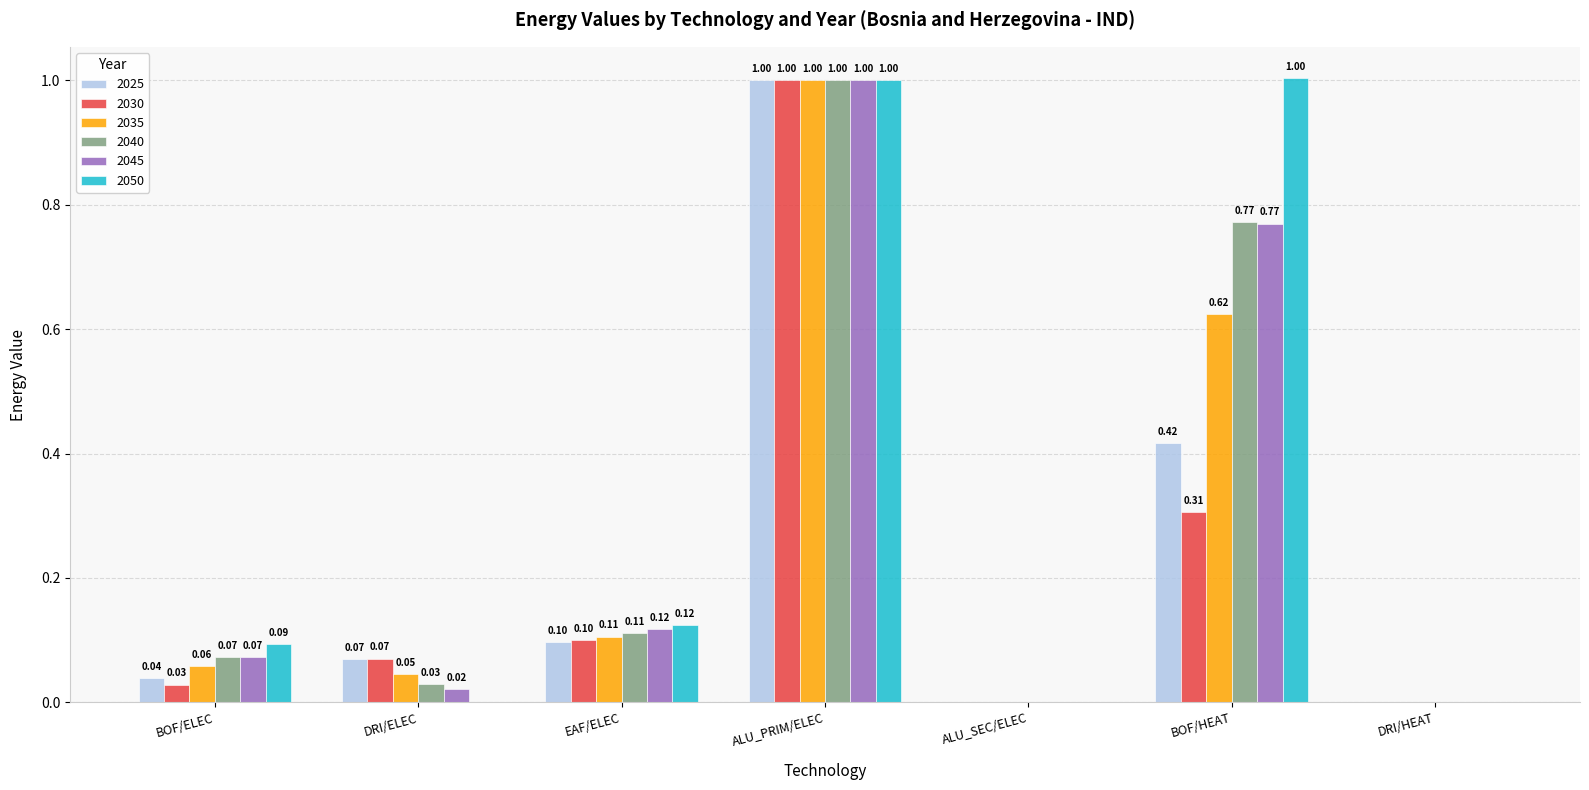

Which series changed the most between ALU_SEC/ELEC and BOF/HEAT?

2050